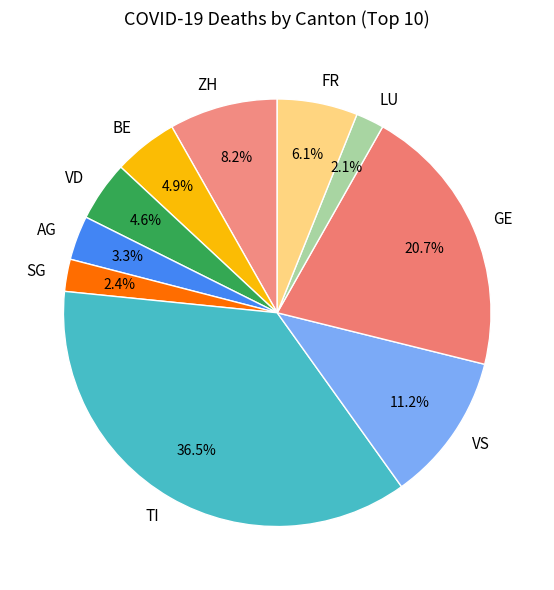

How many slices are in this pie chart?

10